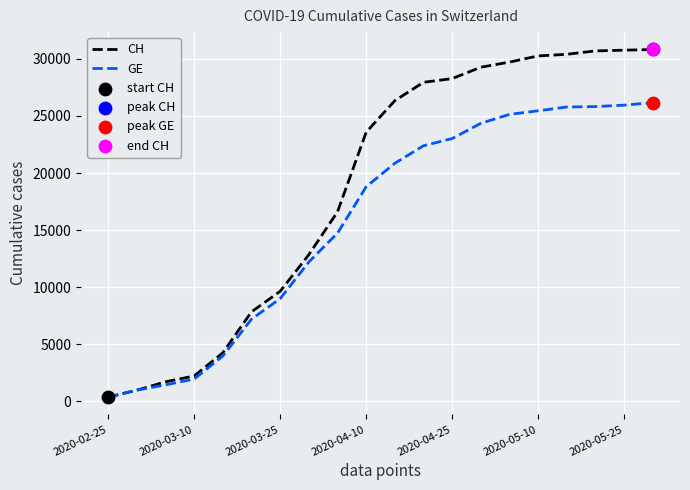

Which series has the widest spread of values?

CH